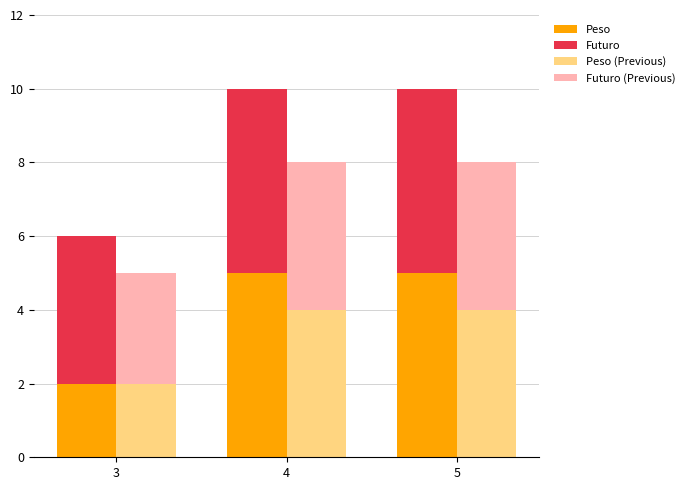

How many groups of bars are there?

3